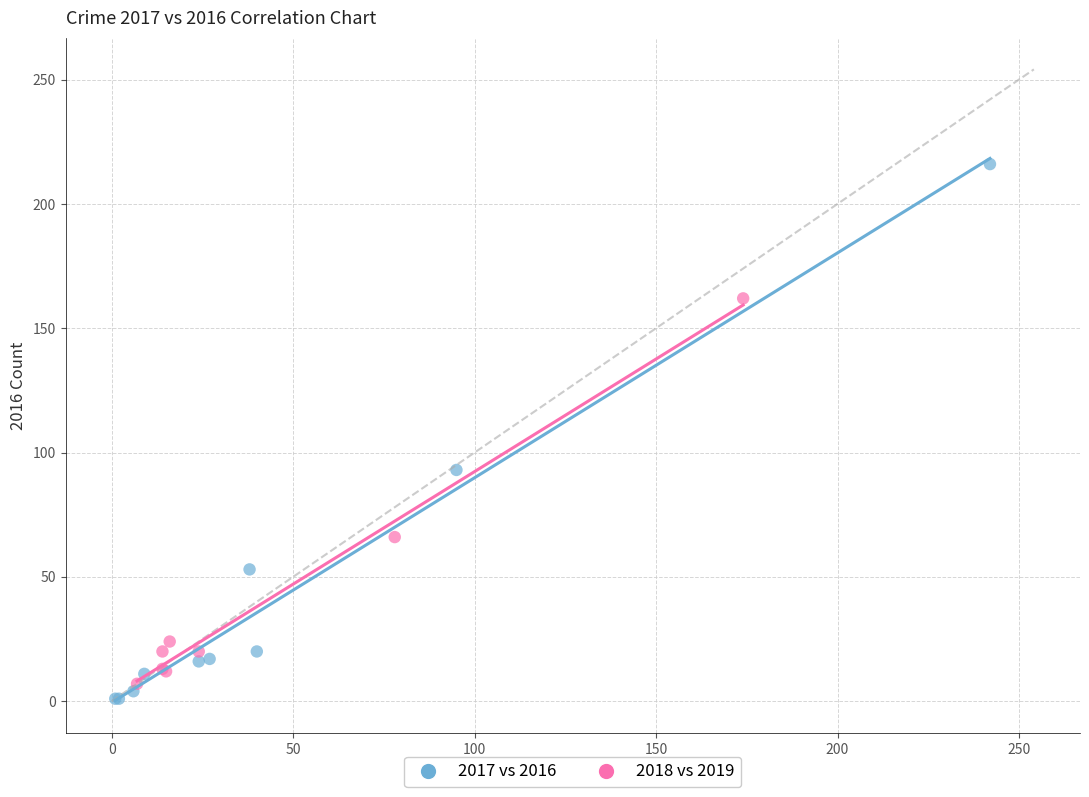

Which series has the largest Y range (max minus min)?

2017 vs 2016